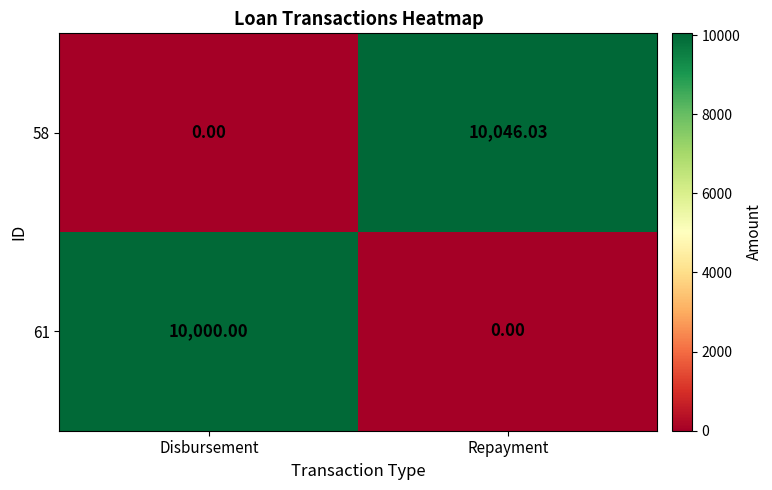

Rank the categories by 58 value from lowest to highest.

Disbursement, Repayment